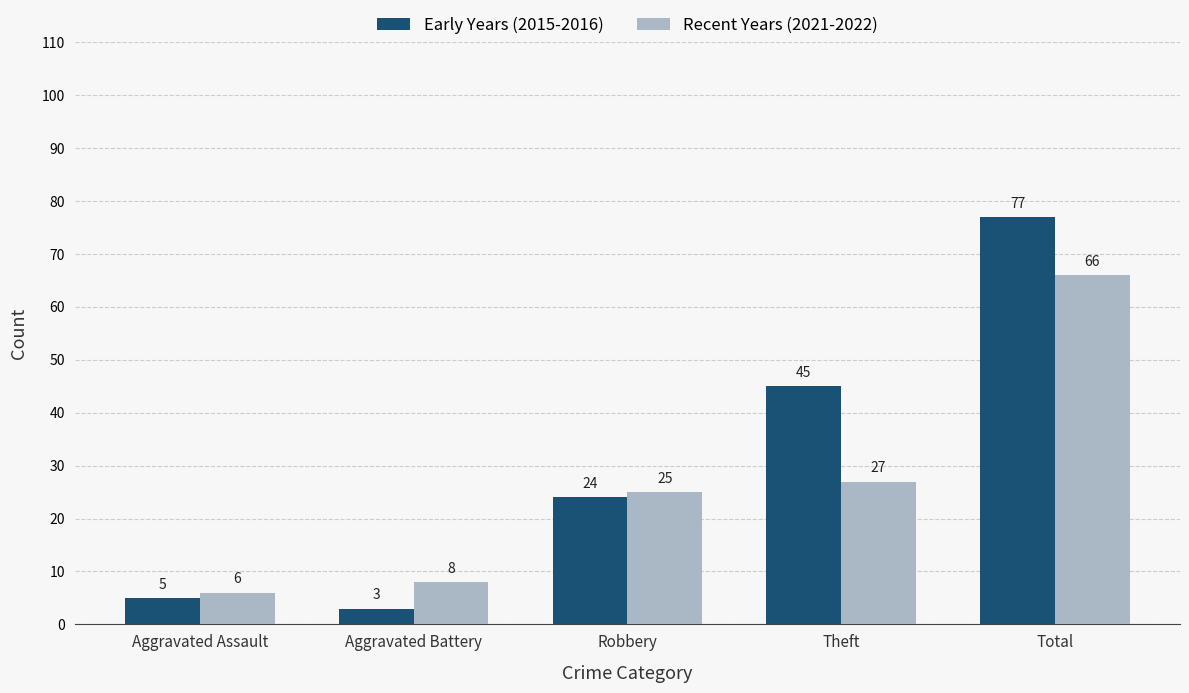

What is the difference between the maximum and second lowest values in the Early Years (2015-2016) series?

72